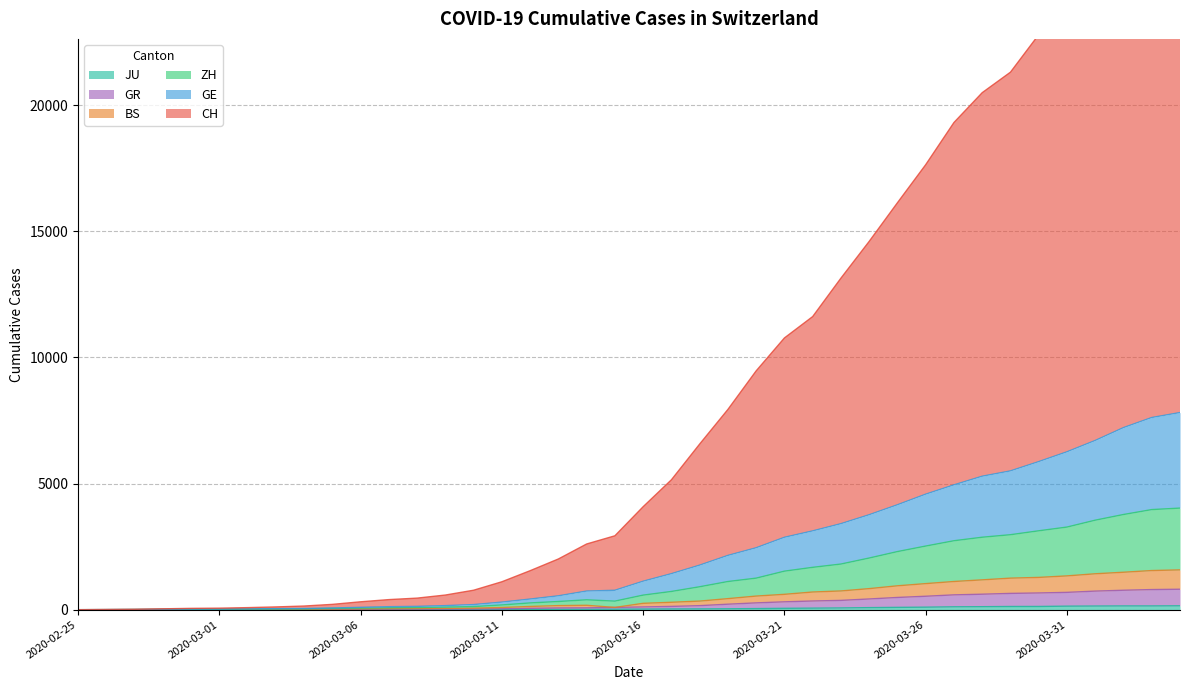

Reading right to left, what are all the values shown in this chart?

CH: 29370	28597	27224	25624	24112	22799	21312	20499	19316	17644	16135	14603	13145	11622	10774	9469	7940	6567	5150	4083	2930	2605	2011	1546	1107	772	581	459	400	313	211	145	110	82	61	53	35	15	7	0
GE: 7816	7619	7219	6709	6260	5871	5503	5292	4949	4580	4160	3765	3410	3124	2870	2455	2152	1766	1428	1129	770	739	550	422	301	203	162	132	120	94	69	48	41	32	25	23	15	7	3	0
ZH: 4028	3969	3774	3549	3276	3128	2973	2873	2734	2523	2304	2048	1810	1679	1528	1251	1117	909	723	578	340	392	325	268	188	124	102	87	77	64	49	32	27	21	15	14	10	6	2	0
BS: 1578	1552	1485	1424	1340	1280	1251	1183	1118	1034	947	835	743	701	609	540	438	341	294	252	90	174	162	128	87	62	53	47	43	35	26	17	14	11	8	8	8	4	2	0
GR: 811	798	771	737	687	663	646	614	588	533	485	425	369	345	312	270	218	160	130	109	90	74	70	55	38	29	25	23	22	20	18	14	11	10	7	7	7	3	2	0
JU: 154	149	149	145	140	128	127	119	114	100	92	82	69	61	54	44	36	32	29	25	19	18	17	12	7	7	7	5	5	4	4	2	2	1	1	1	1	1	0	0